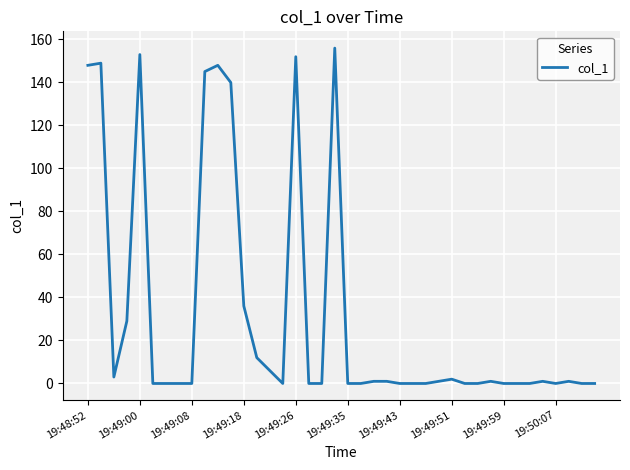

What is the maximum value shown in the chart?

155.8